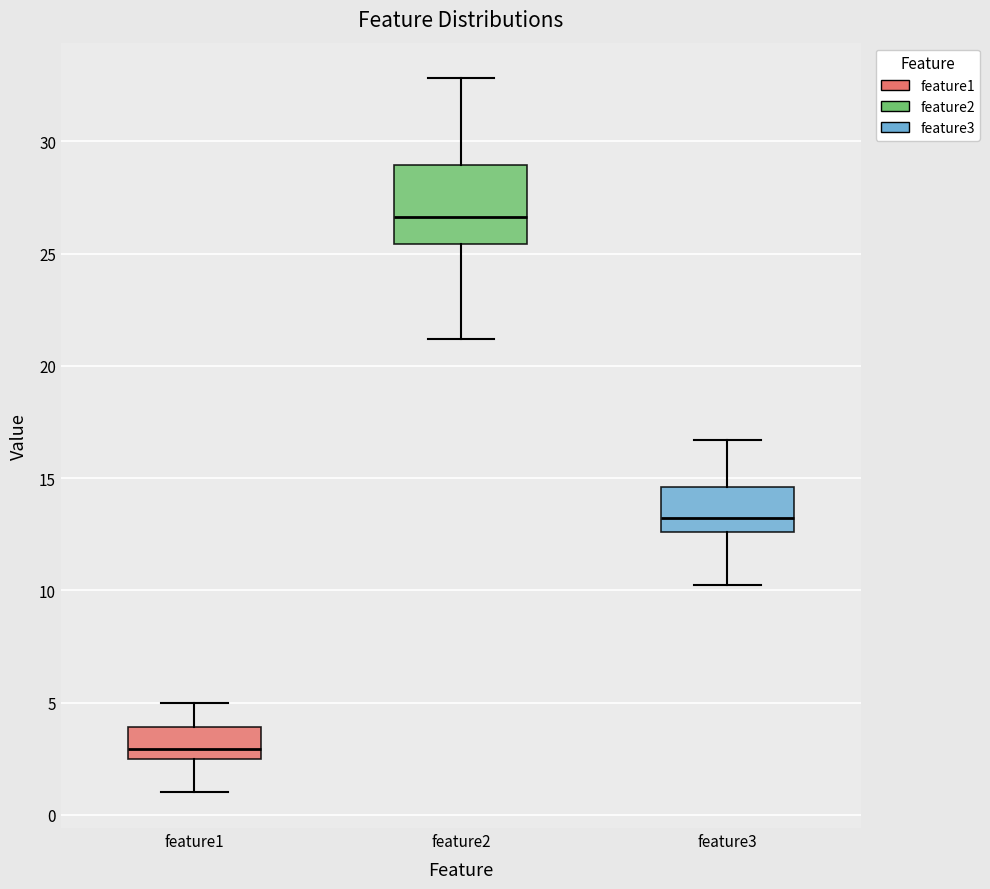

Where does the lower whisker of the box for feature2 end on the y-axis? The values are not printed on the chart, so give them approximately, as read against the axis.

21.0